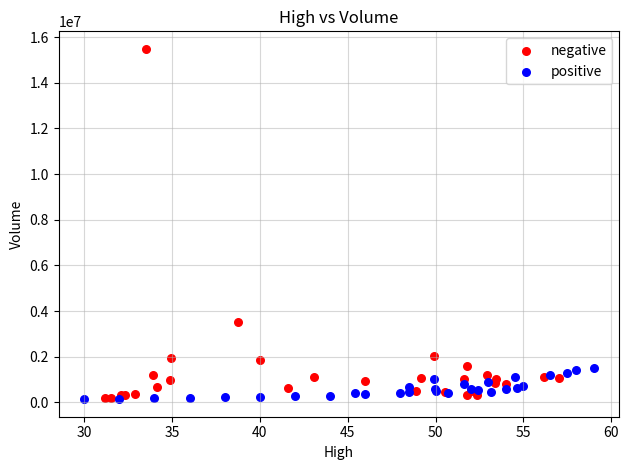

Which series has the widest spread of Y values?

negative